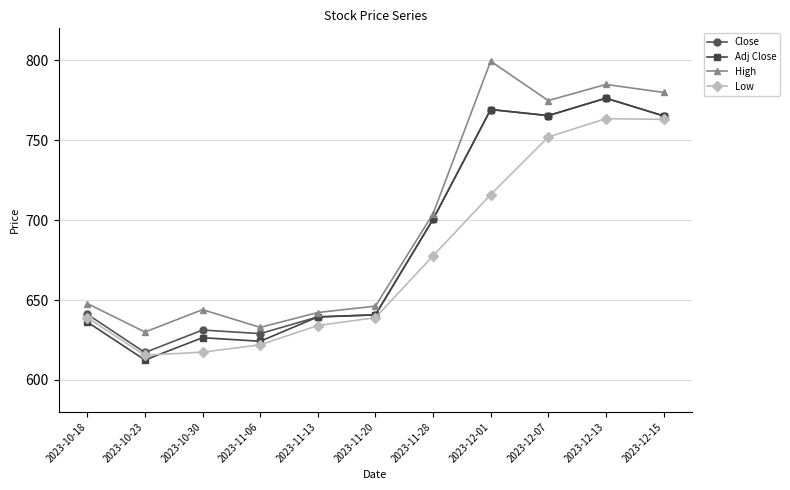

What is the total value across all series at 2023-11-06?

2508.1